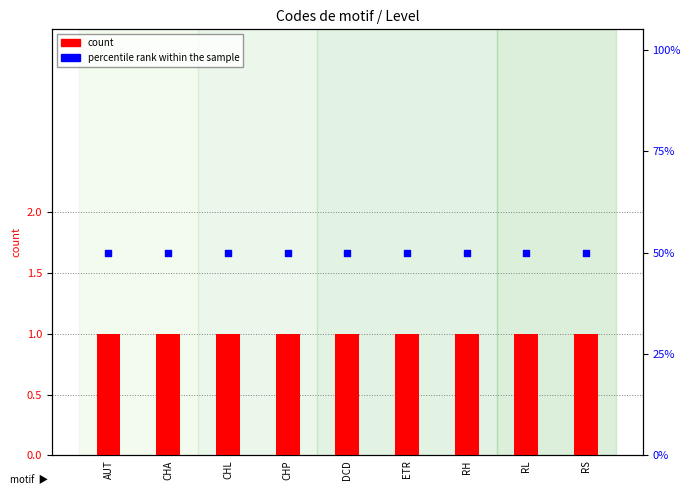

Which series has the largest Y range (max minus min)?

count